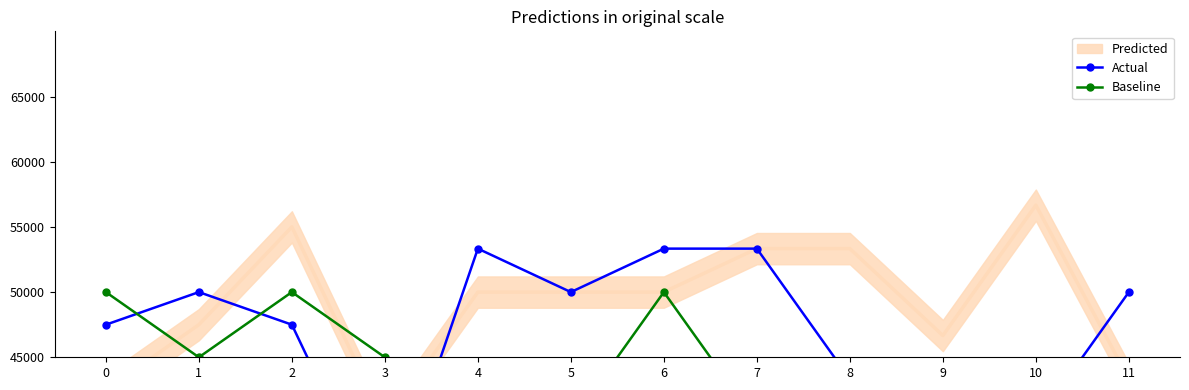

Reading right to left, transcribe all the data shown in this chart.

Actual: 50000.0	40000.0	40000.0	43333.3	53333.3	53333.3	50000.0	53333.3	32500.0	47500.0	50000.0	47500.0
Baseline: 43333.3	36666.7	43333.3	40000.0	40000.0	50000.0	40000.0	40000.0	45000.0	50000.0	45000.0	50000.0